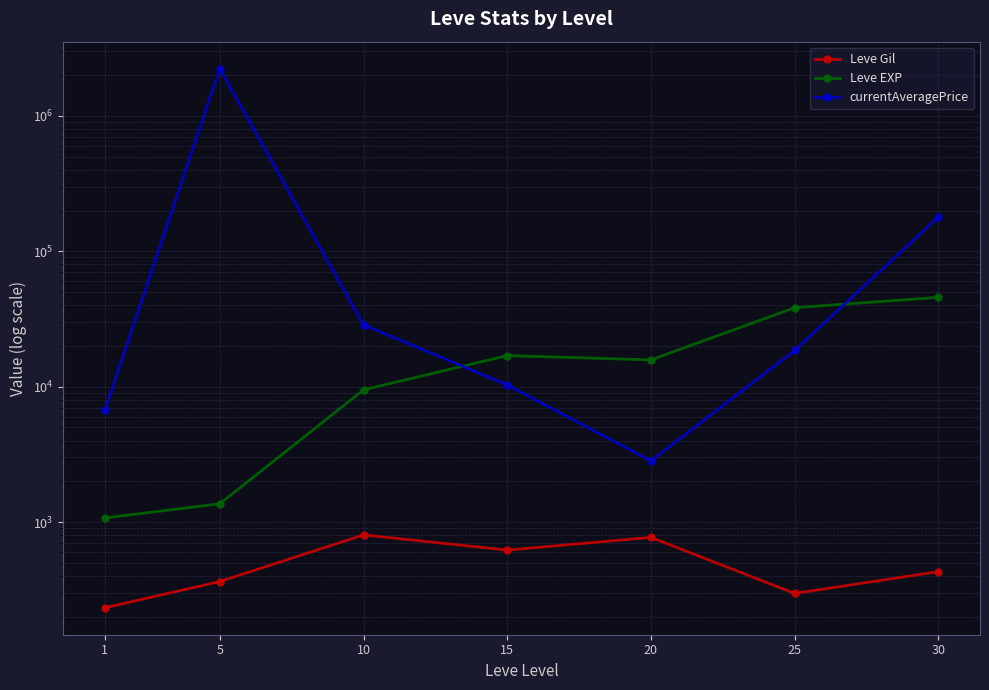

What is the average value of the currentAveragePrice series?

354613.0